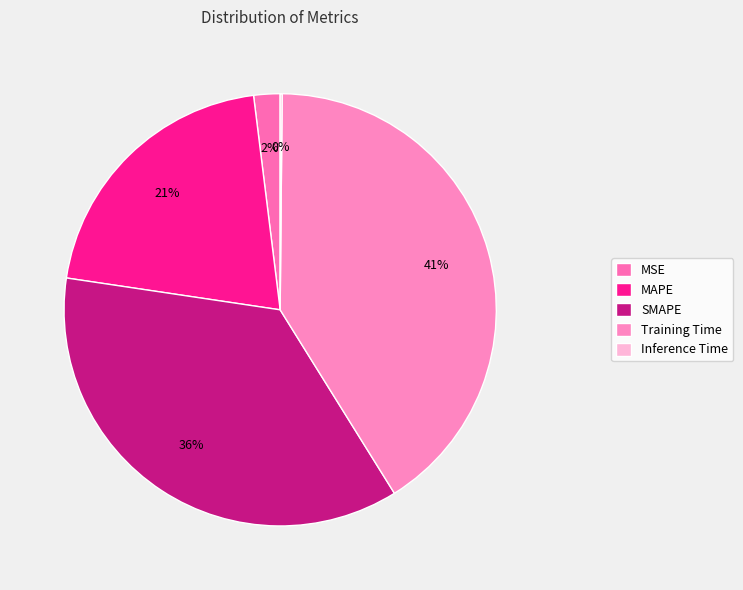

To the nearest percent, what is the combined percentage of Training Time and MSE?

43%